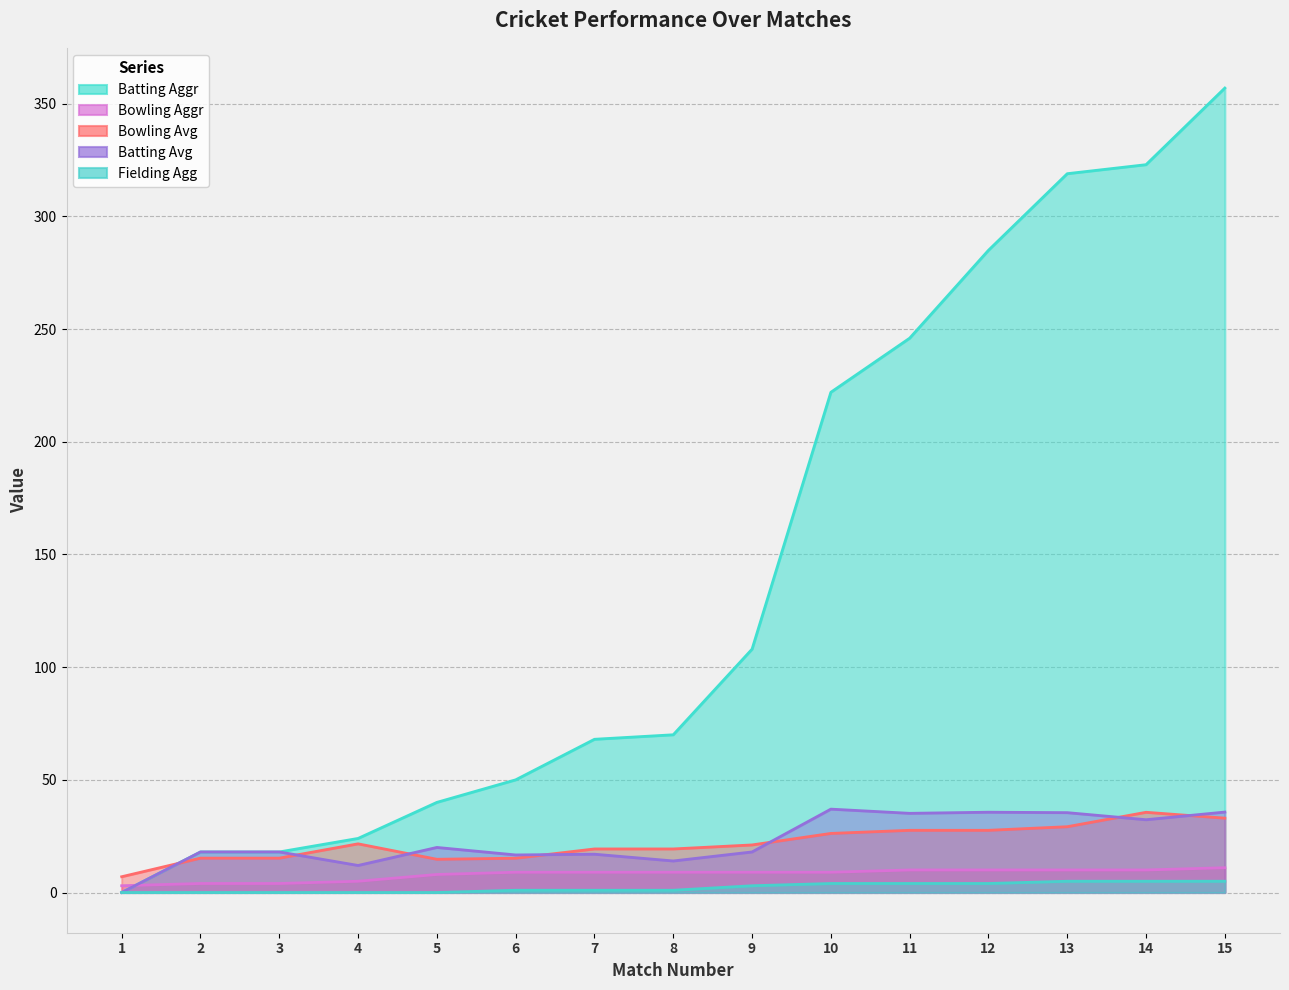

What is the value of the Batting Avg point at the 6th from the left?

16.7